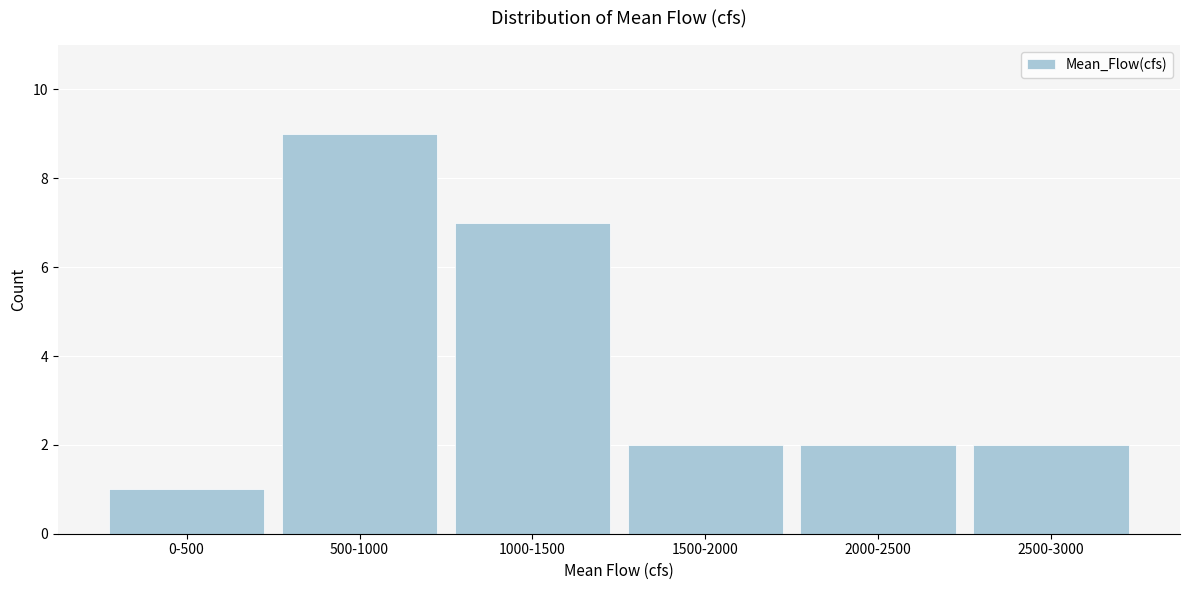

Reading right to left, transcribe all the data shown in this chart.

2	2	2	7	9	1